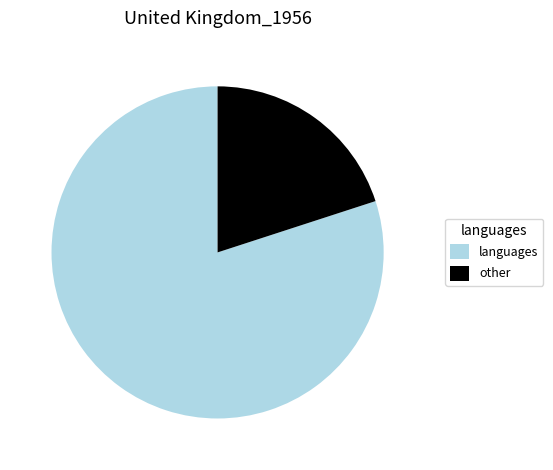

What is the majority slice?

languages